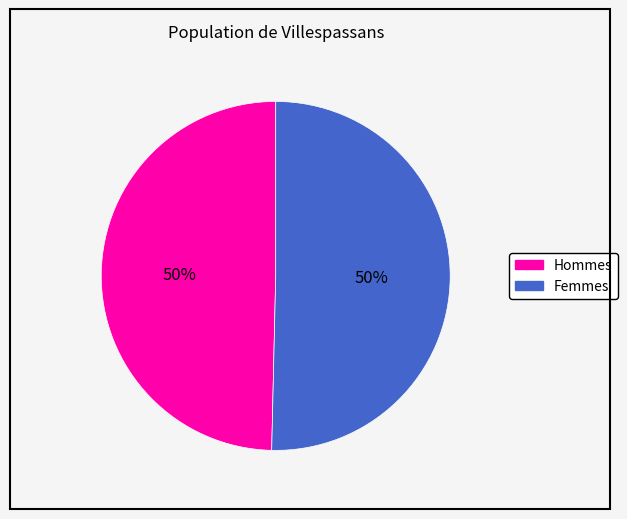

To the nearest percent, what is the average slice percentage?

50%